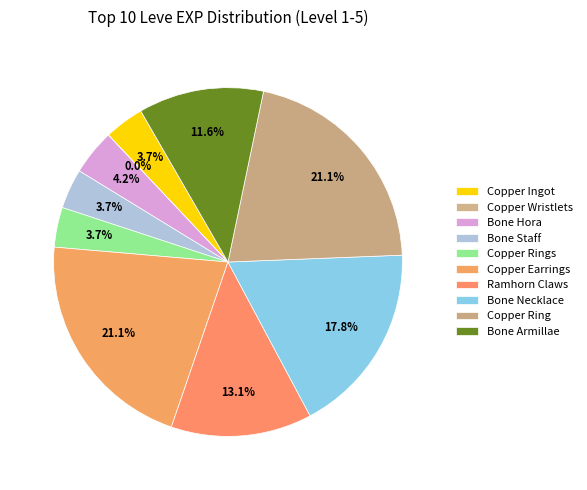

Does Copper Ring account for over 50% of the chart?

No